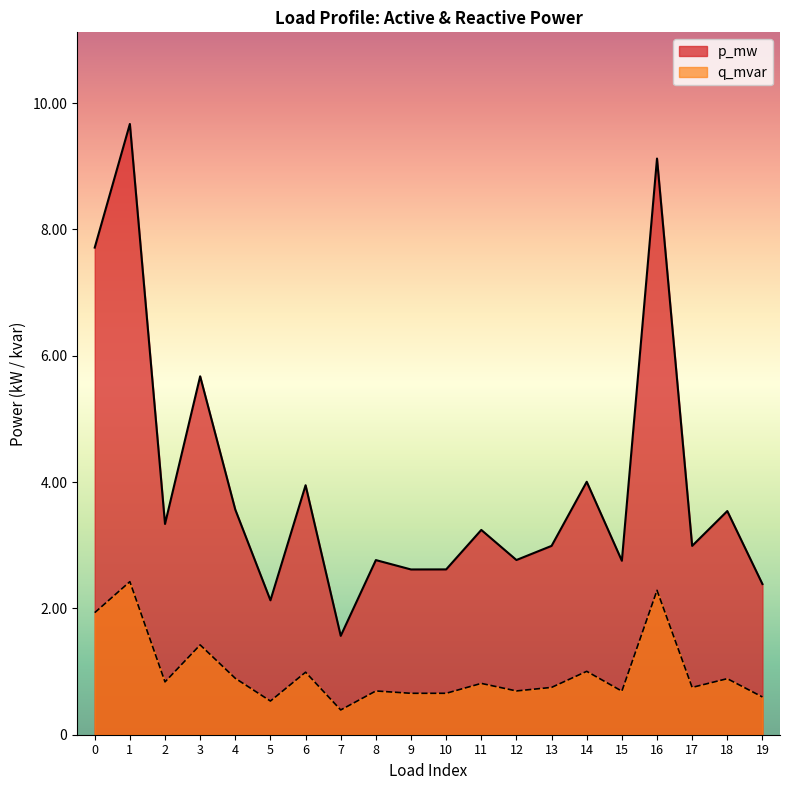

True or false: q_mvar has a value of 0.0 at 13.

False